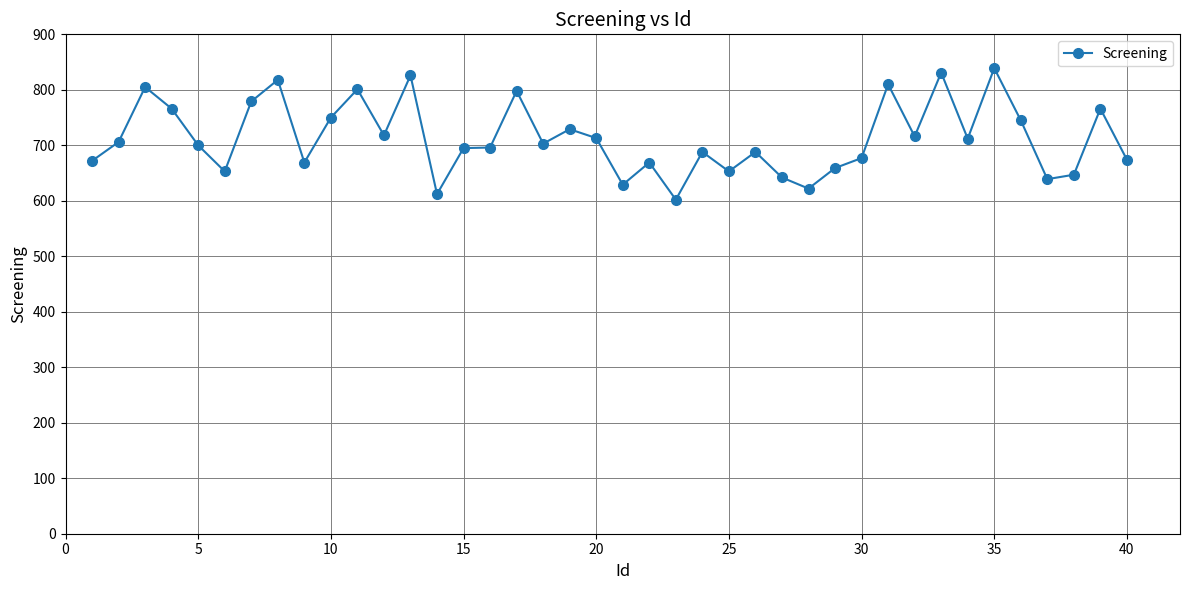

What is the smallest value displayed?

602